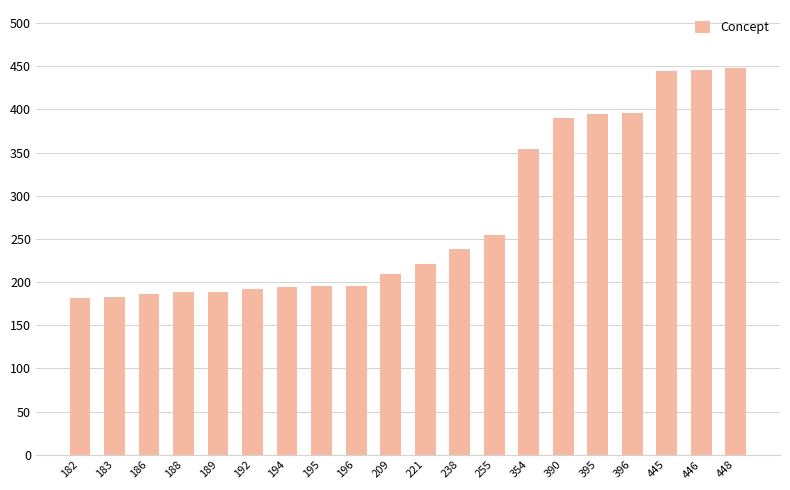

What is the ratio of the value at 188 to the value at 396?

0.5